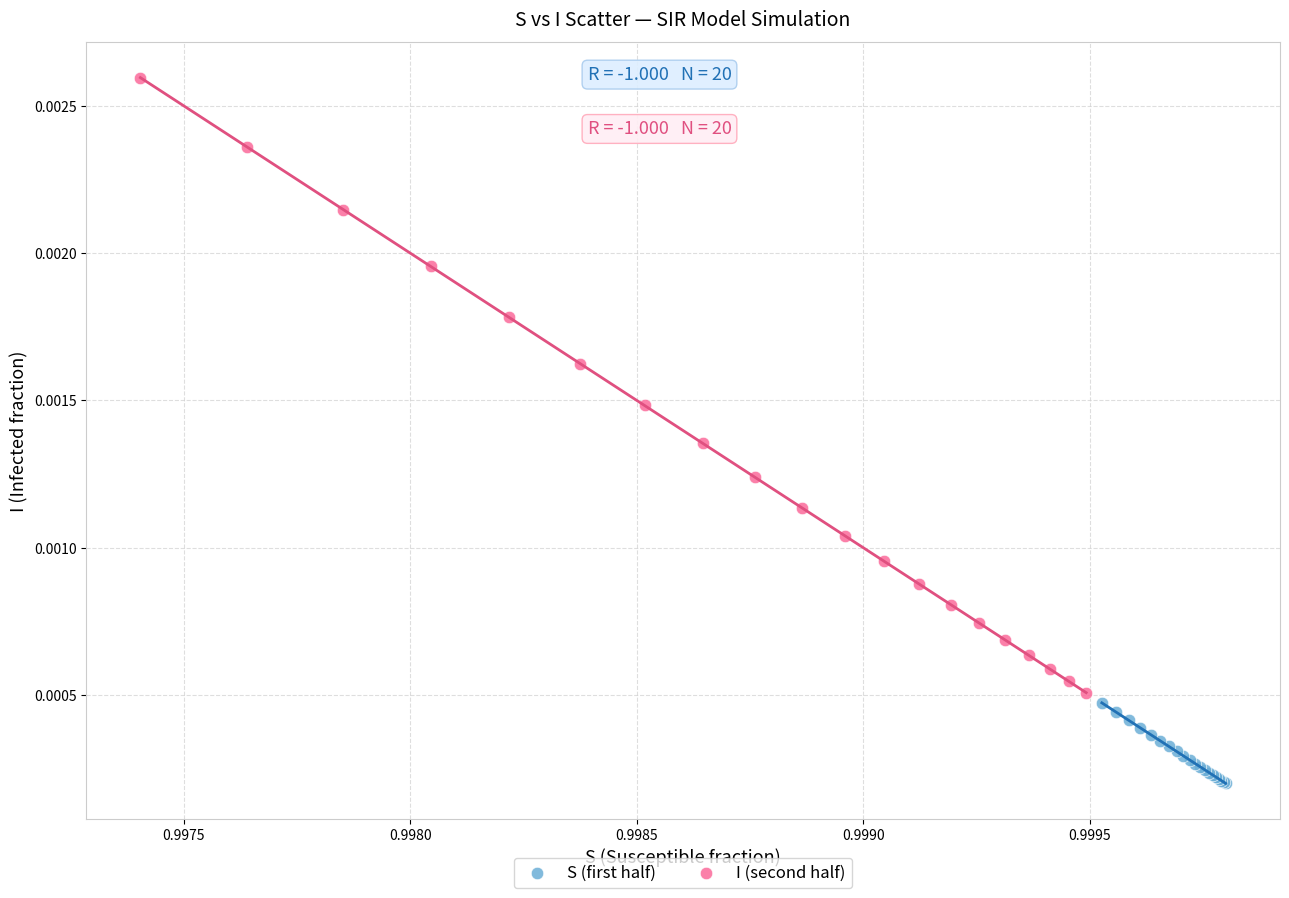

Which series contains the highest Y value?

I (second half)